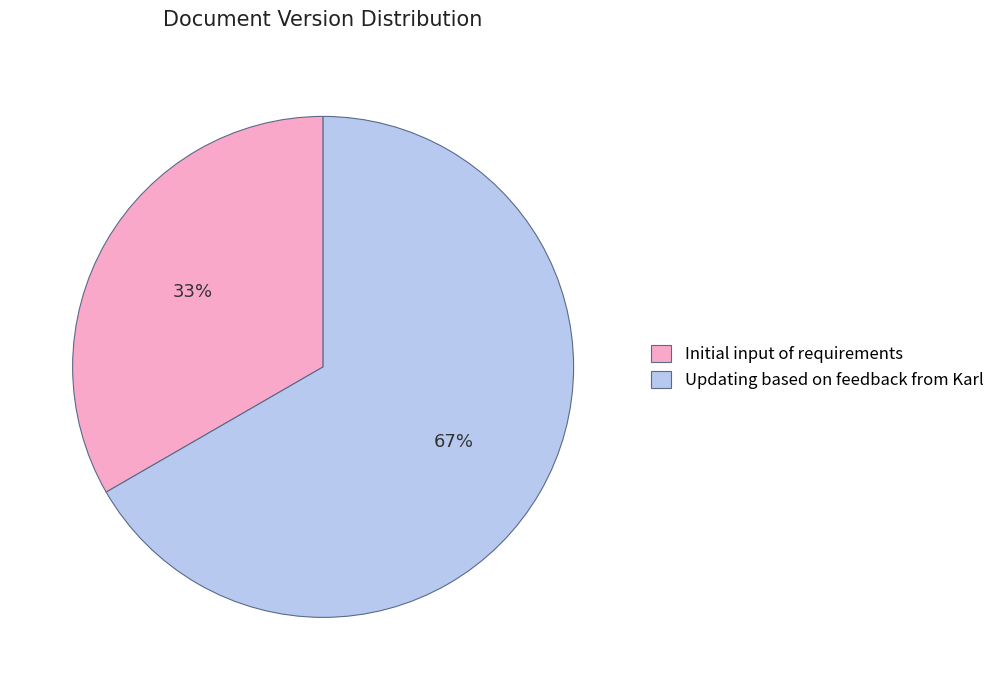

Is the sum of Updating based on feedback from Karl and Initial input of requirements greater than half?

Yes